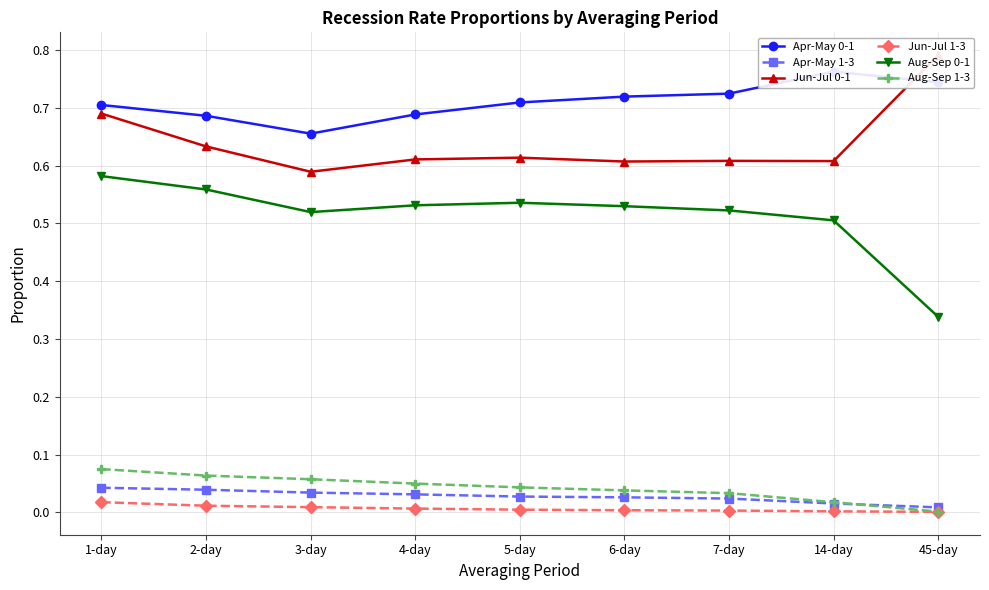

How many lines are shown in the chart?

6